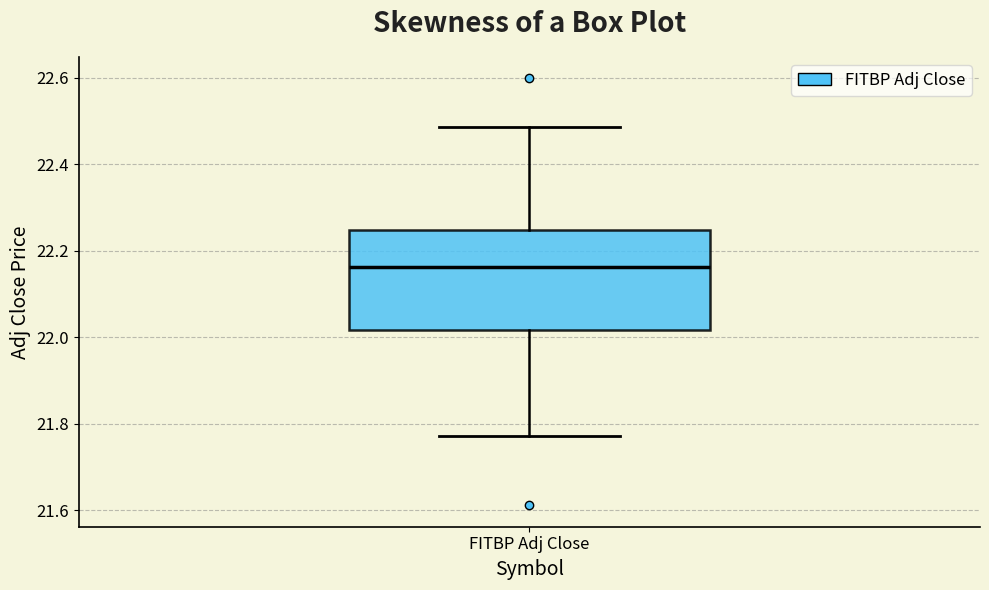

Read this box plot against the y-axis: the position of the median line, the range covered by the box, and the ends of both whiskers. The values are not printed on the chart, so give them approximately, as read against the axis.

median 22.16, box 22.02 to 22.24, whiskers 21.78 to 22.48